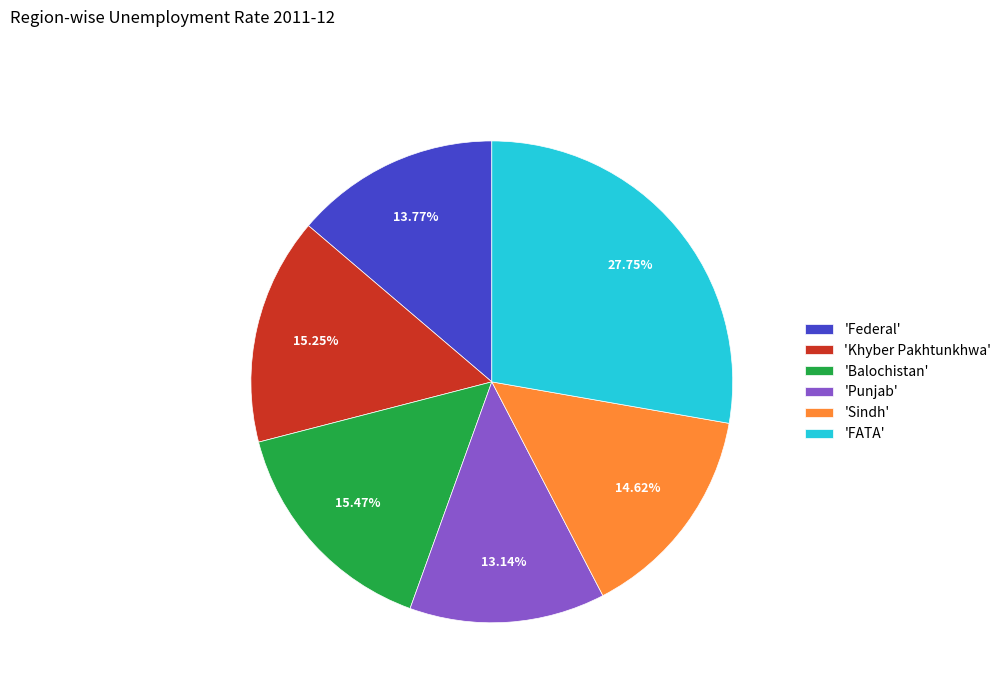

Do 'Khyber Pakhtunkhwa' and 'Federal' together represent more than half of the pie?

No